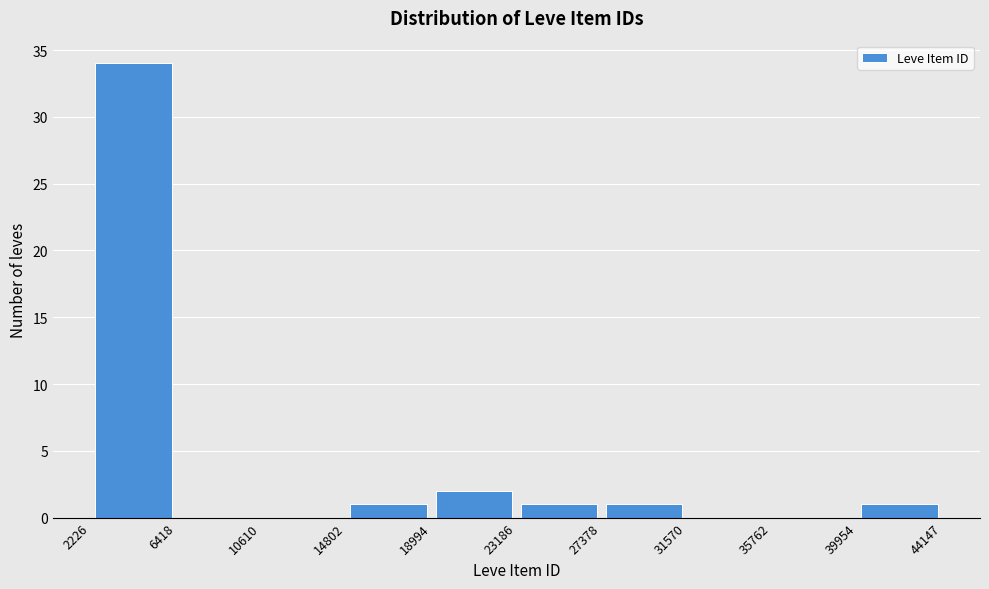

What is the height of the bar covering 14802 to 18994 on the x-axis? The values are not printed on the chart, so give them approximately, as read against the axis.

1